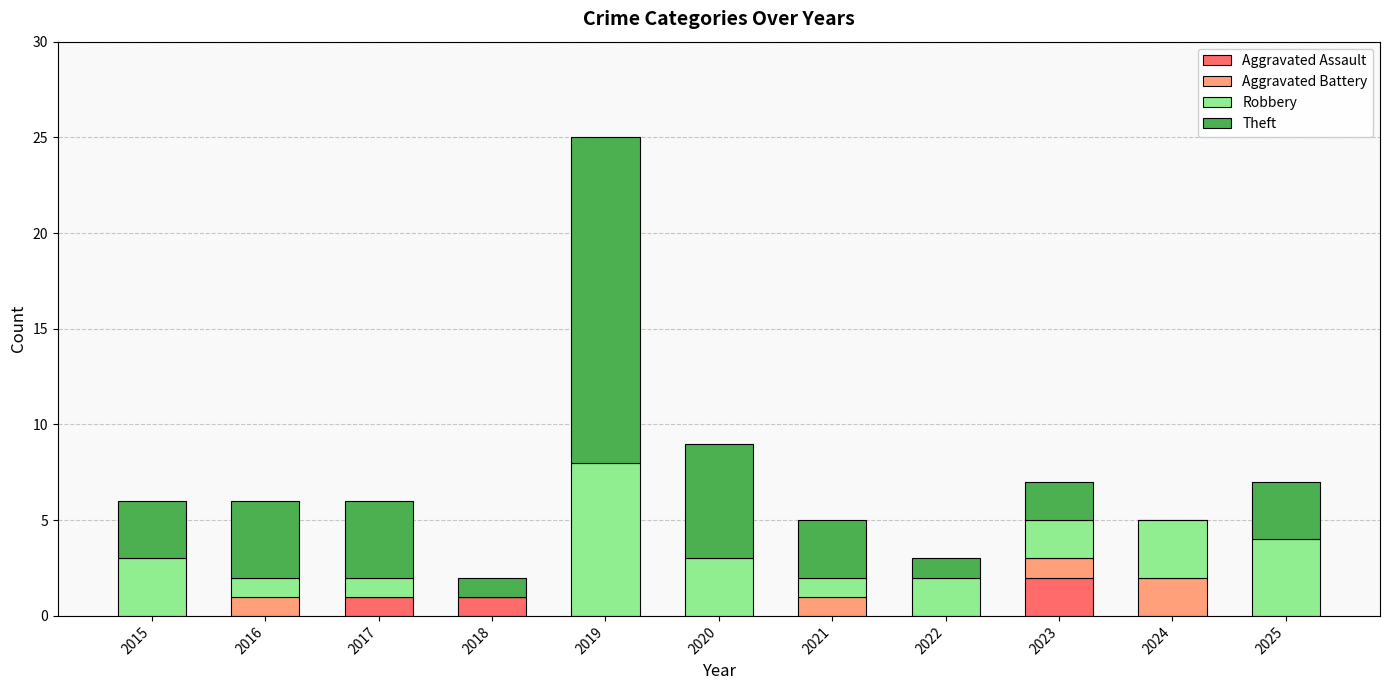

Is it true that Aggravated Assault equals 1 at 2020?

False